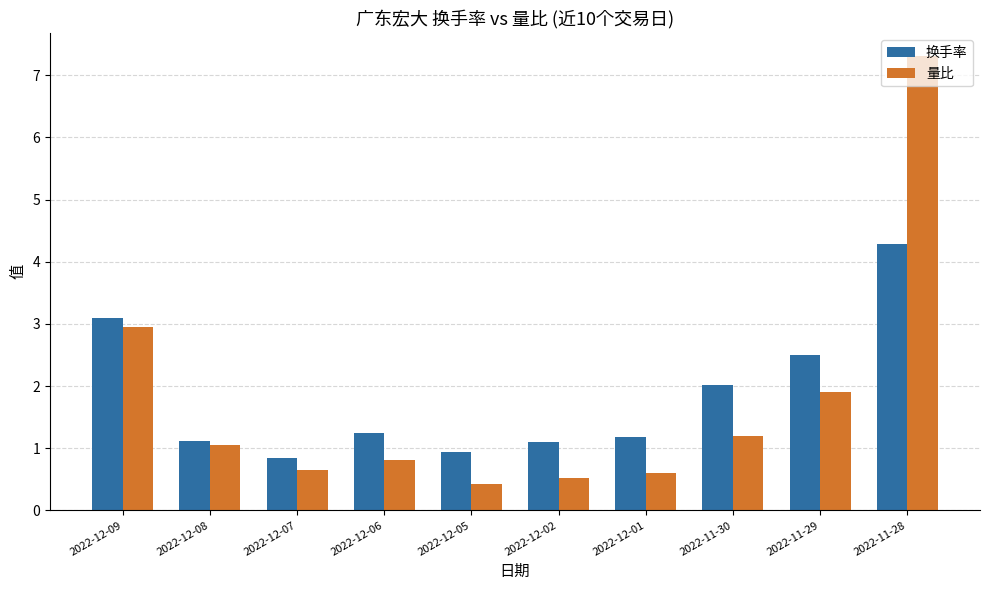

The value of 换手率 at 2022-12-09 is 3.1. True or false?

True